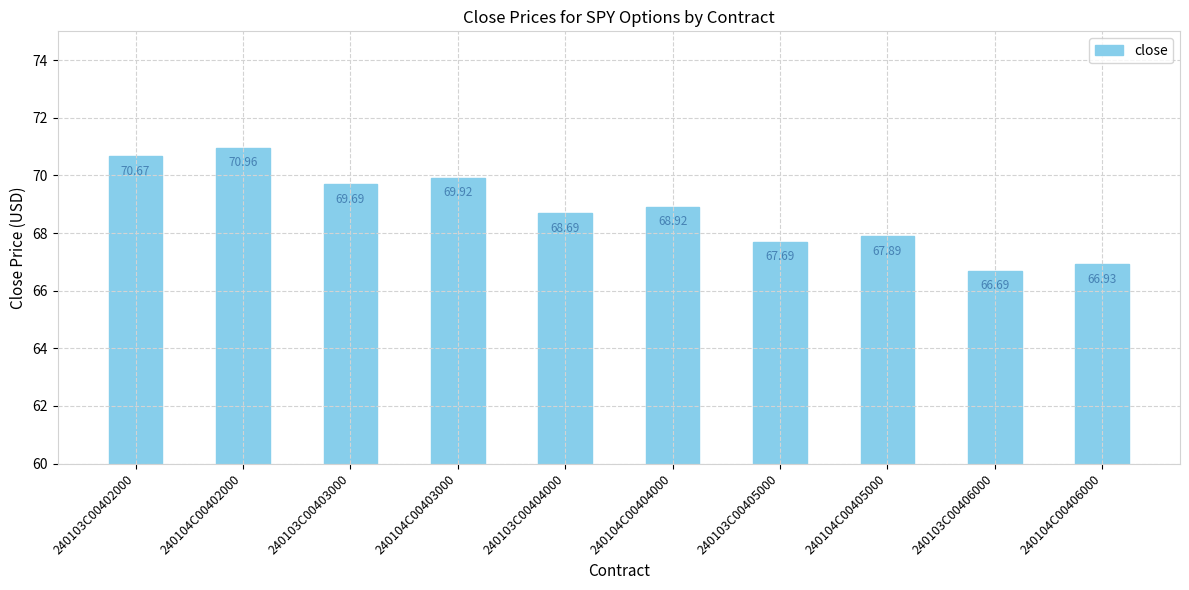

Rank the categories by value from highest to lowest.

240104C00402000, 240103C00402000, 240104C00403000, 240103C00403000, 240104C00404000, 240103C00404000, 240104C00405000, 240103C00405000, 240104C00406000, 240103C00406000